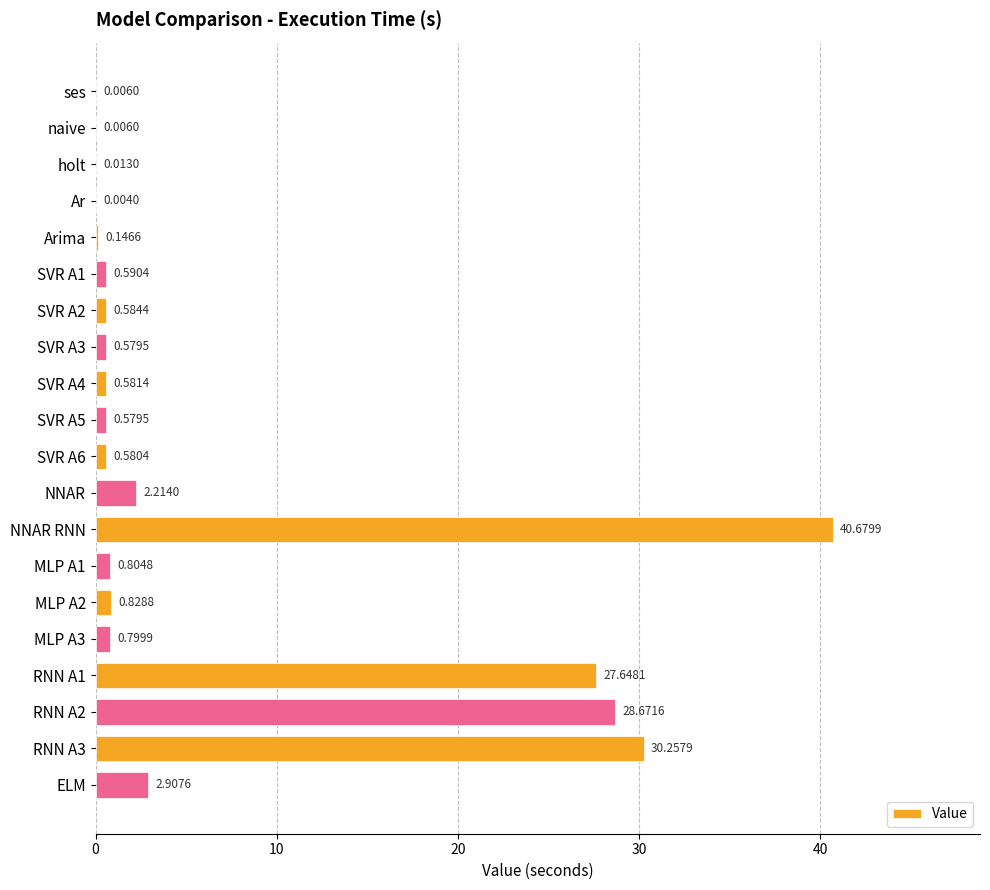

How many series are shown in this chart?

1